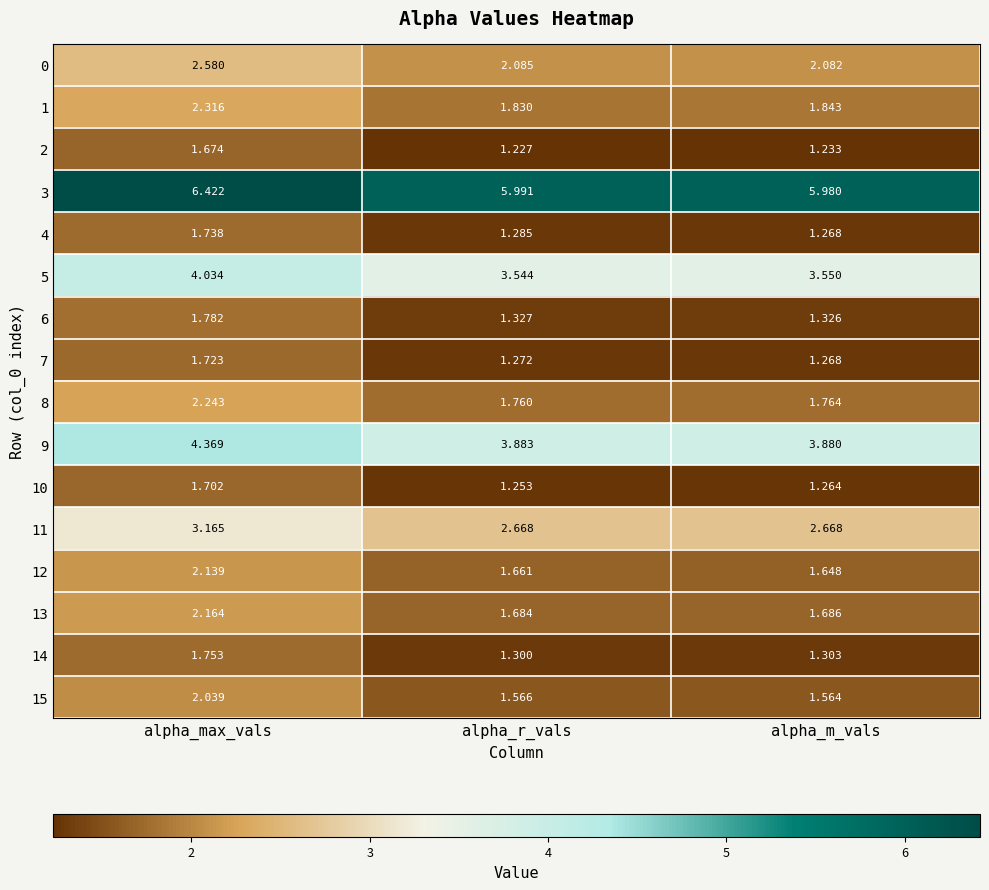

Is the value of 14 at alpha_max_vals greater than the value of 11 at alpha_r_vals?

No